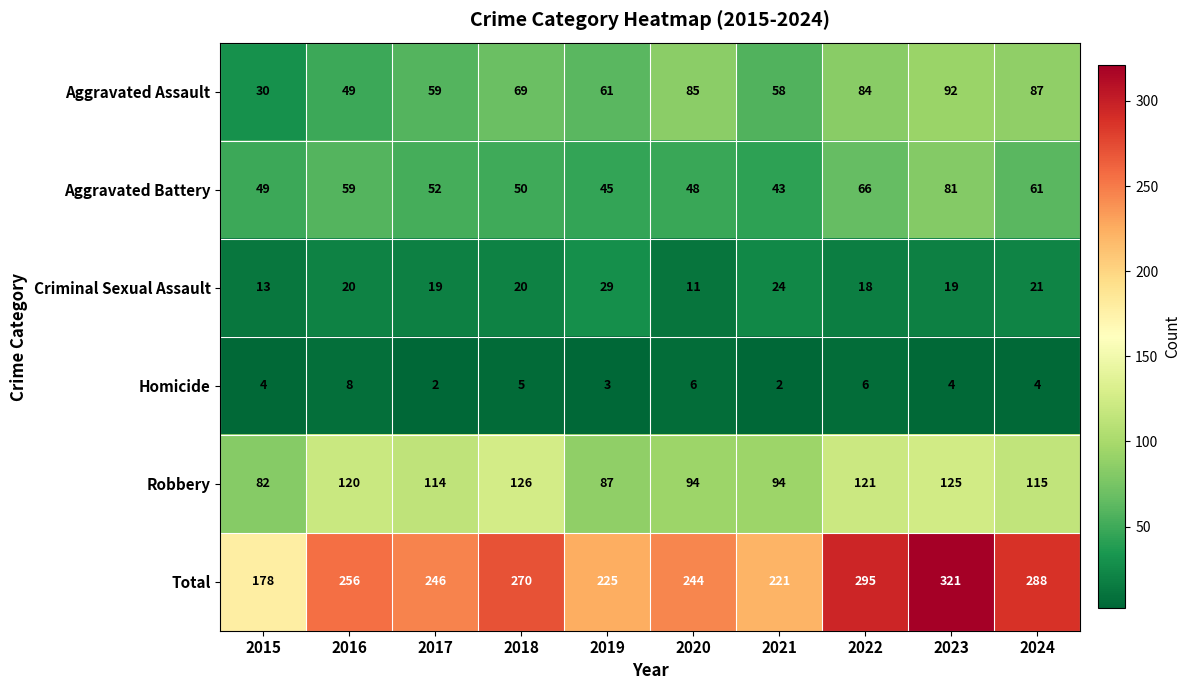

True or false: Homicide has a value of 1 at 2019.

False